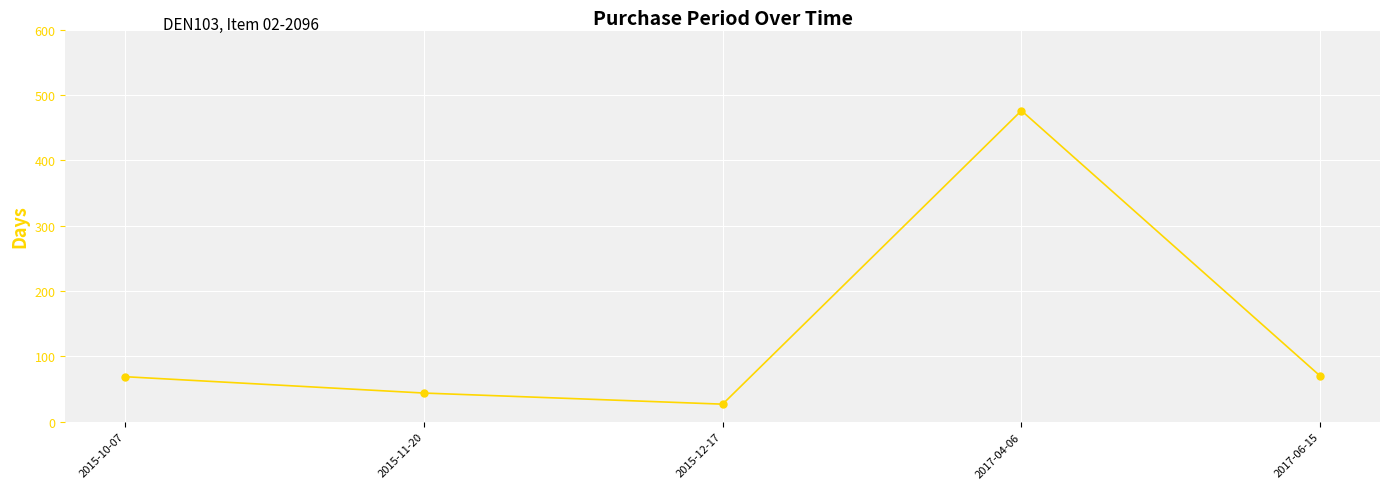

What is the label of the 5th point from the right?

2015-10-07